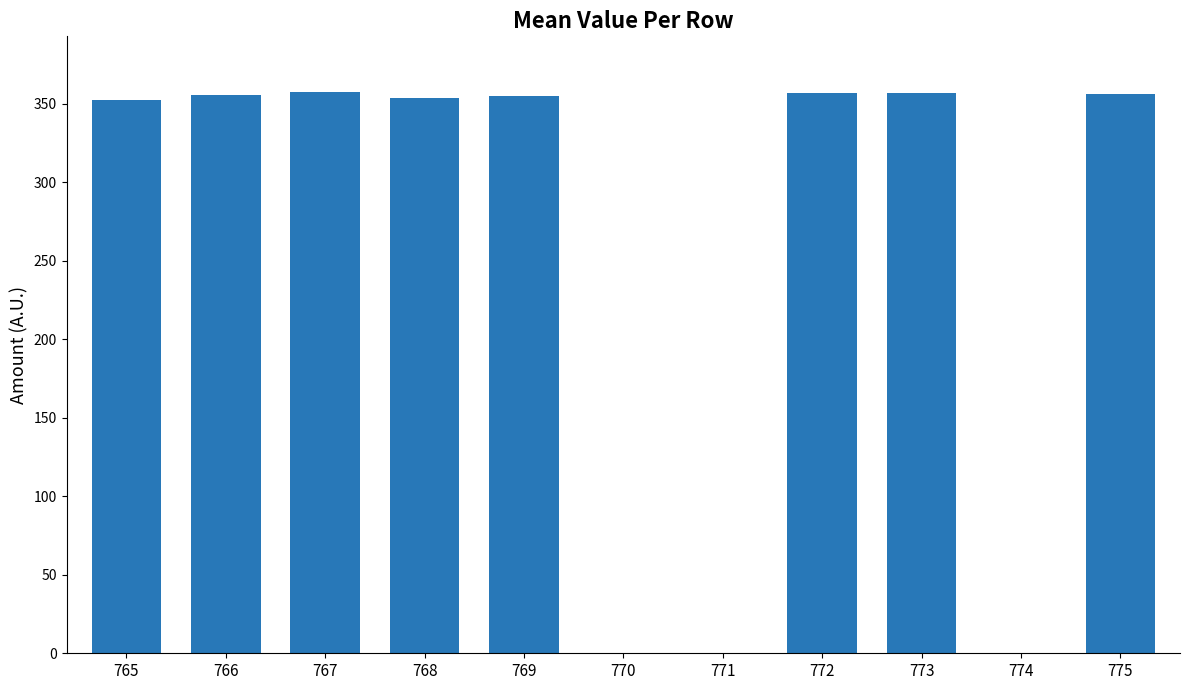

What is the maximum value shown in the chart?

357.1